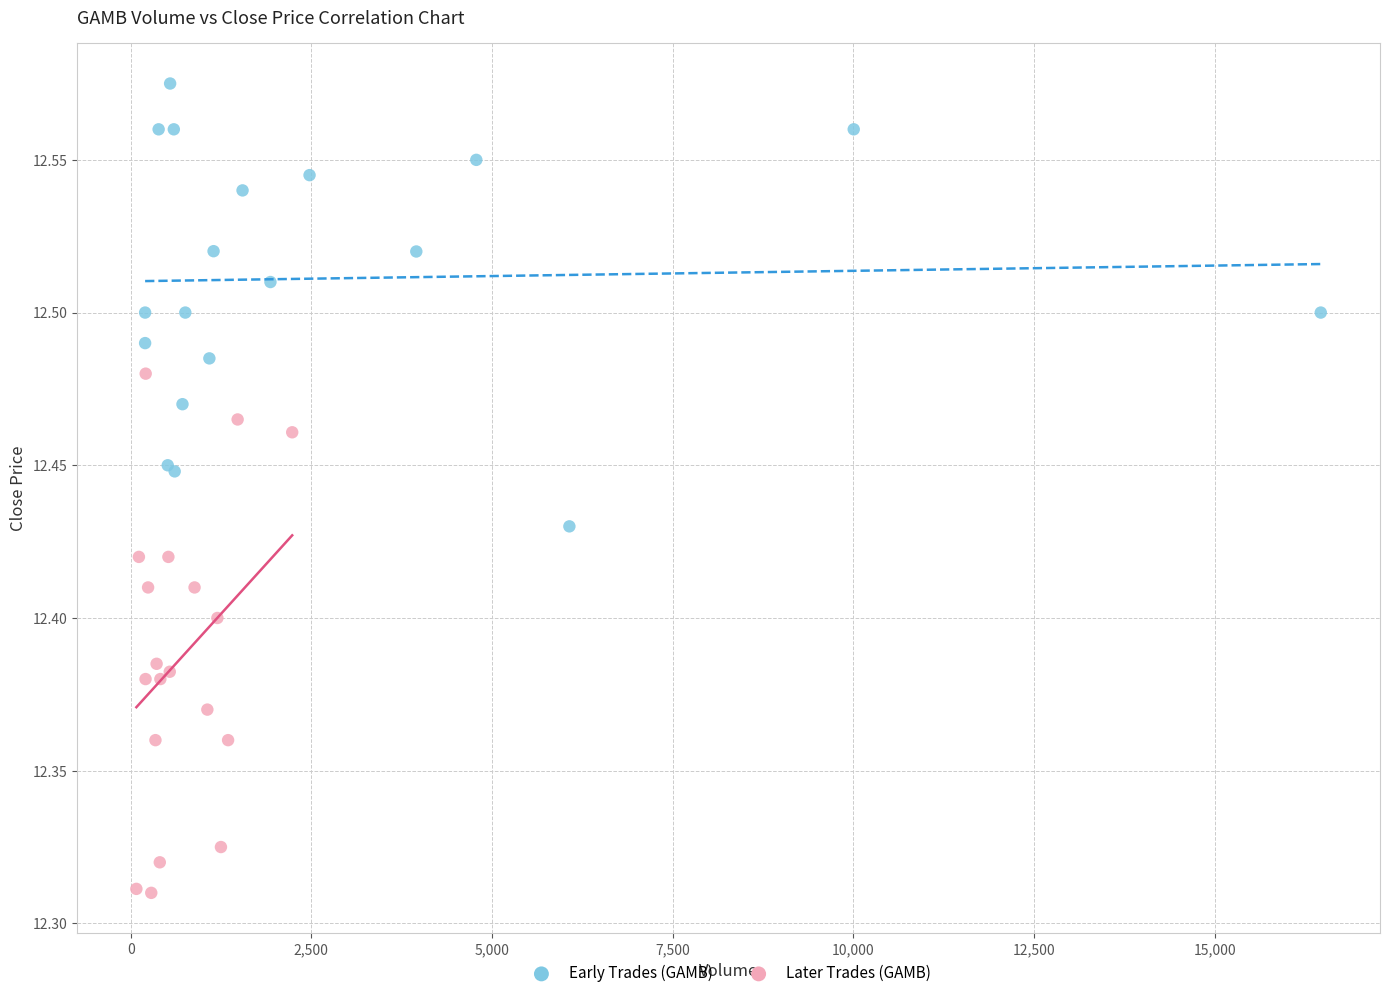

Which series has the largest Y range (max minus min)?

Later Trades (GAMB)